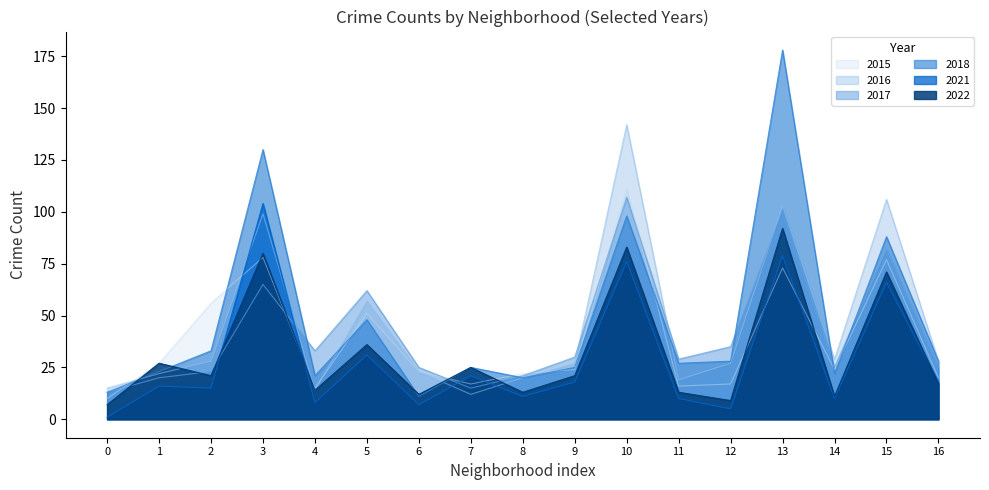

Is the value of 2015 at 8 greater than the value of 2016 at 13?

No